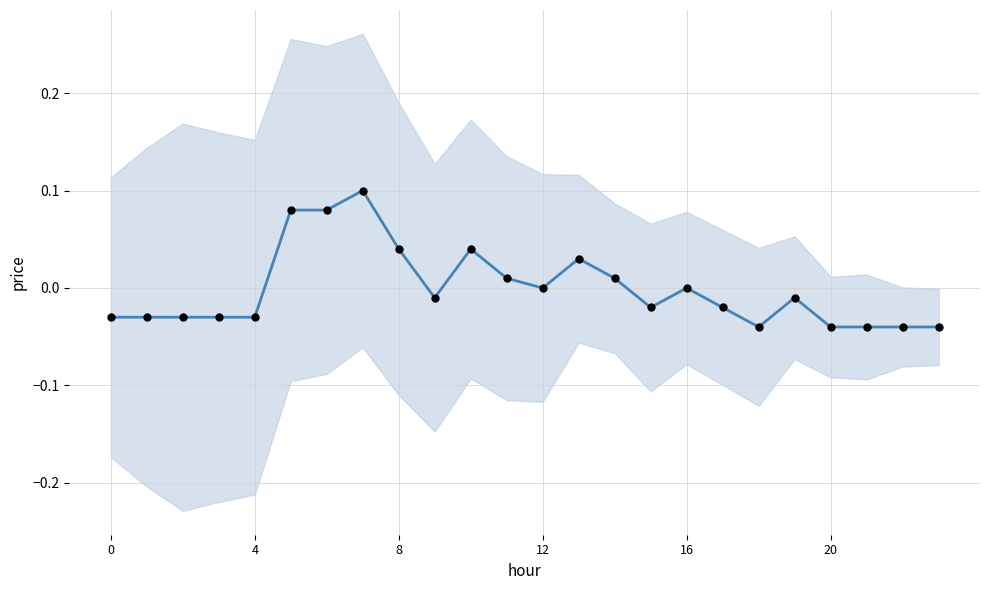

Between 22 and 11, which is larger?

11